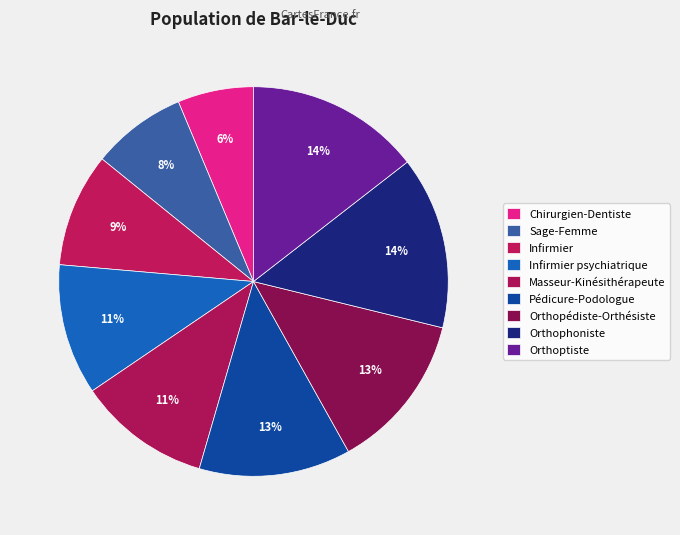

To the nearest percent, what is the combined percentage of Infirmier and Infirmier psychiatrique?

20%